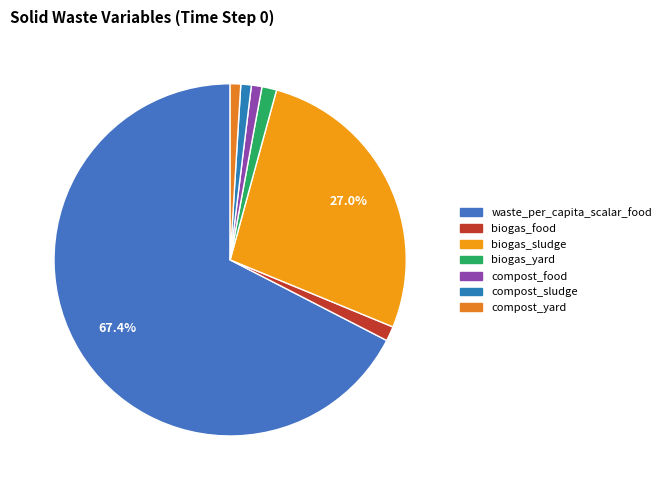

Which category has the biggest portion of the pie?

waste_per_capita_scalar_food